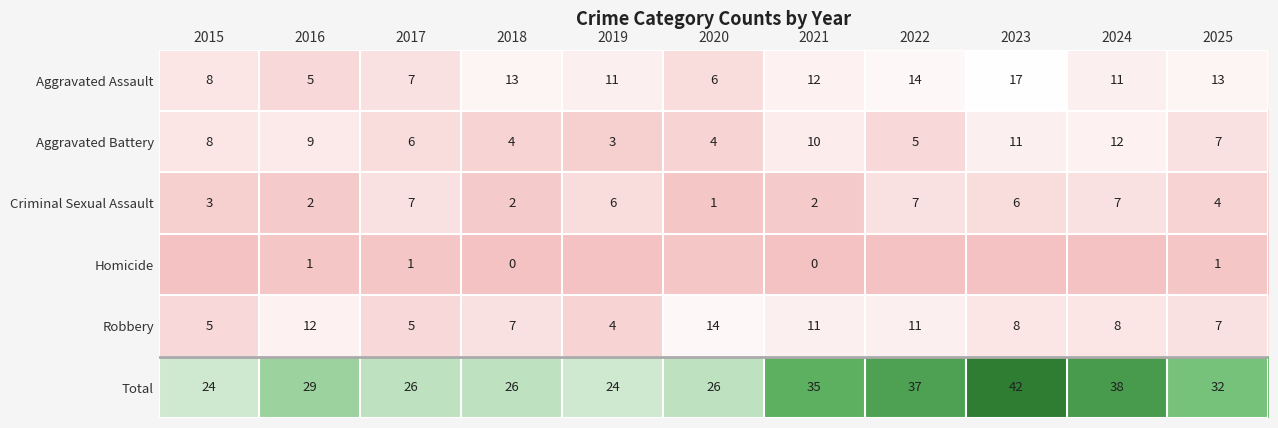

What is the difference between the maximum and minimum values in the Robbery series?

10